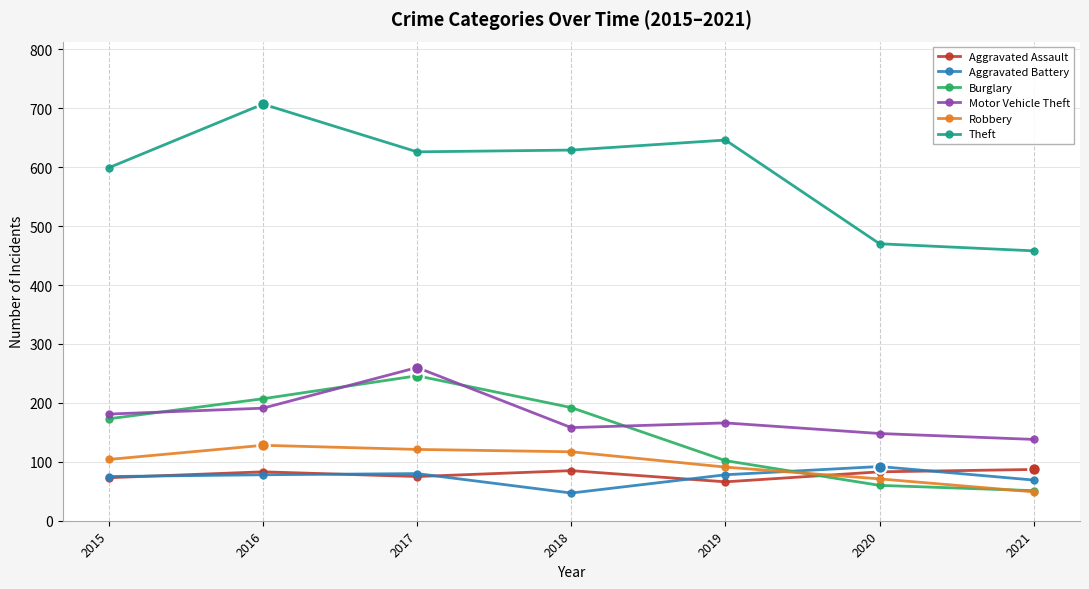

At which label is Aggravated Assault closest to 76?

2017